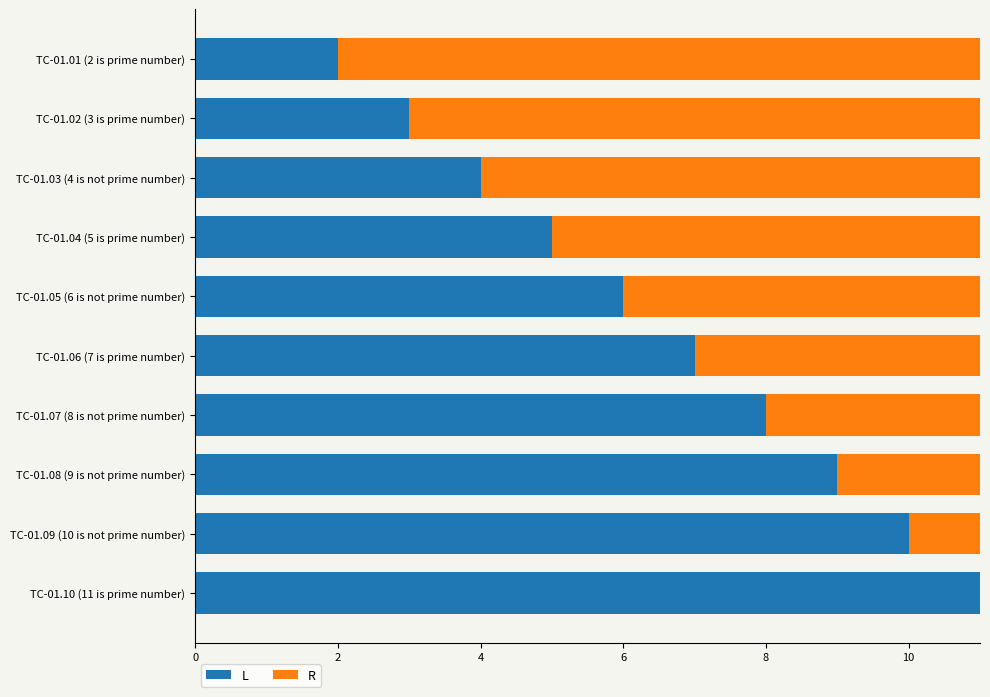

True or false: L has a value of 10 at TC-01.09 (10 is not prime number).

True